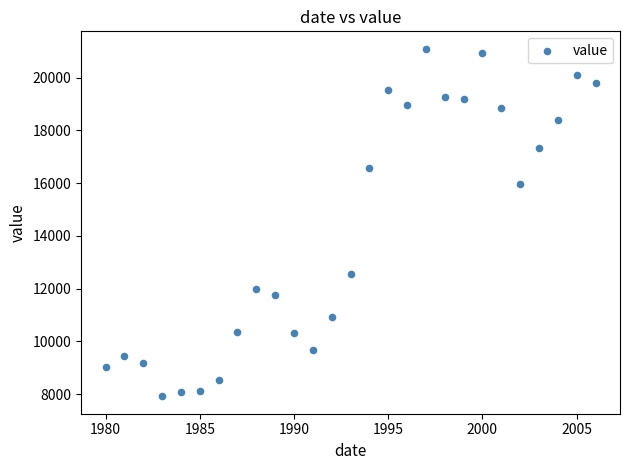

What Y value in the scatter plot is closest to 14505?

15949